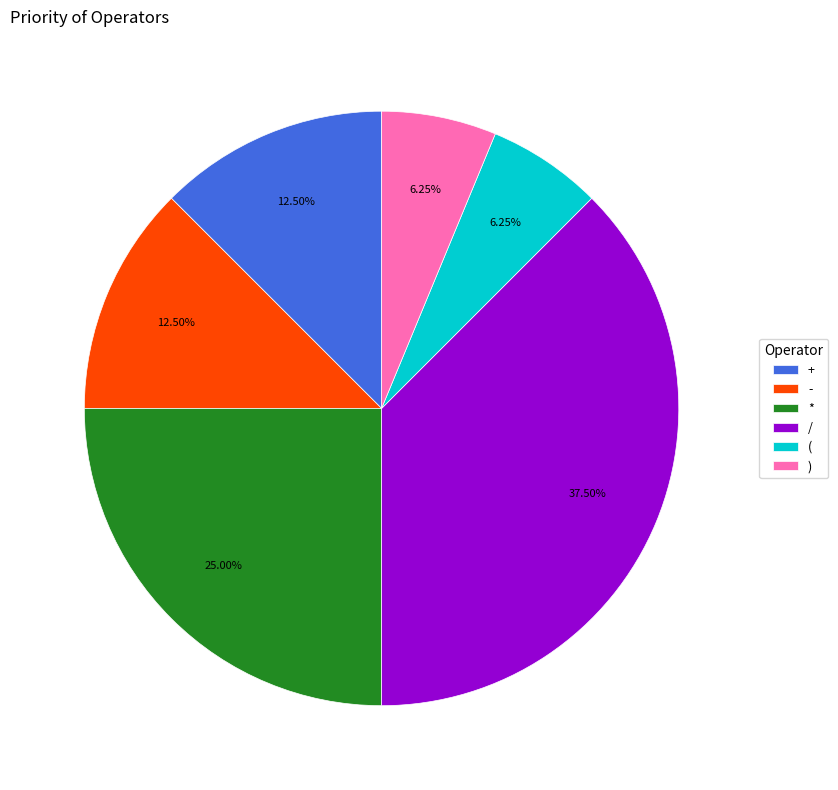

True or false: * accounts for 43% of the total.

False